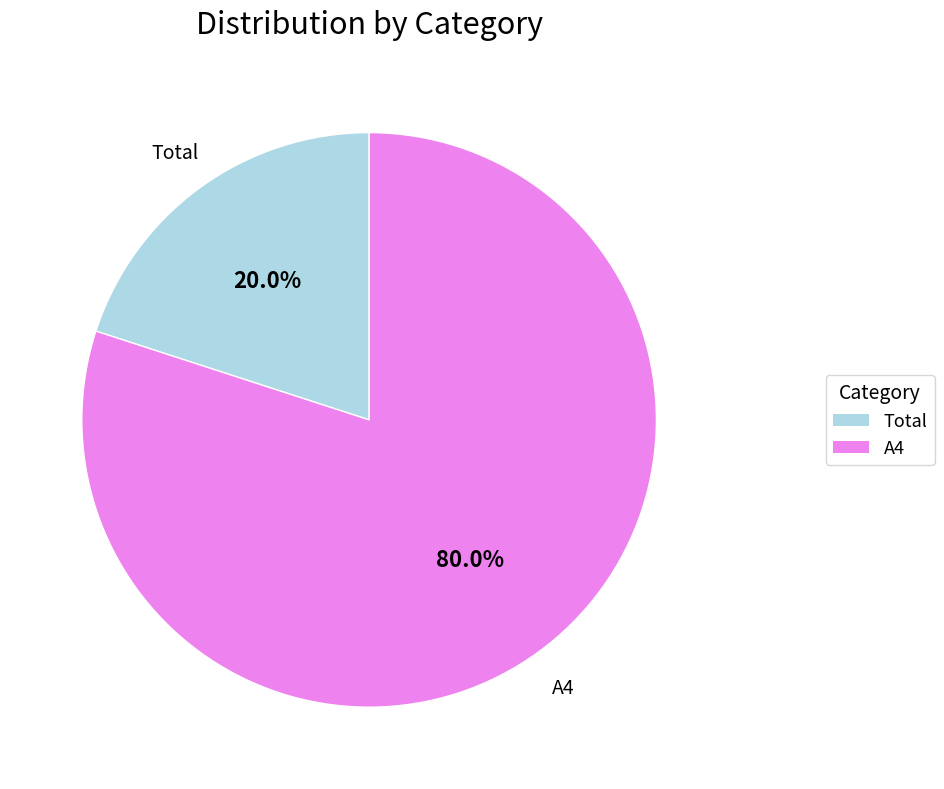

Count the number of slices in the pie.

2